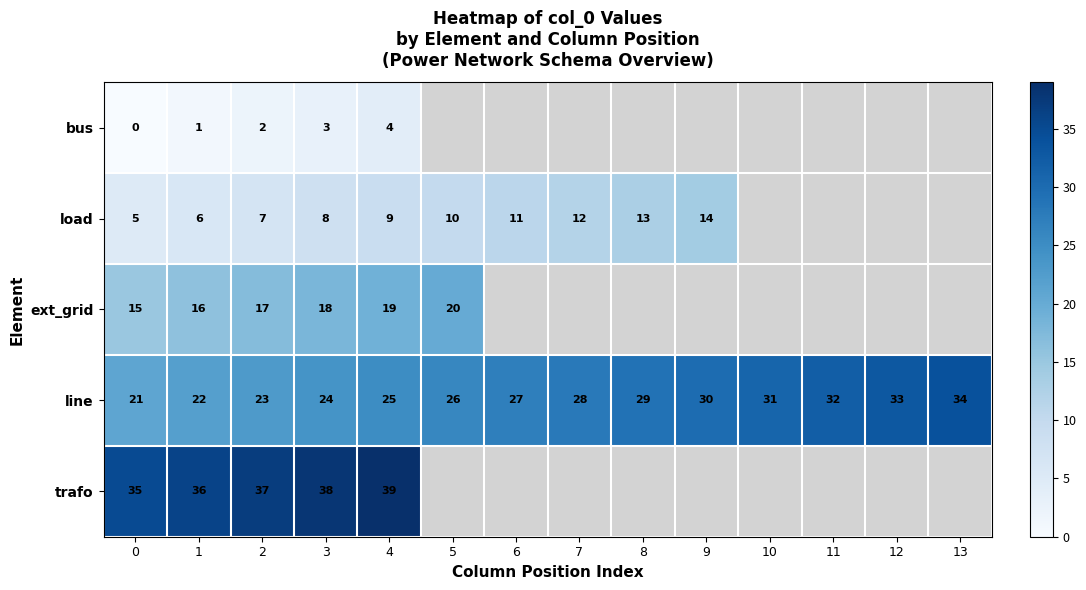

What is the sum of all line values?

385